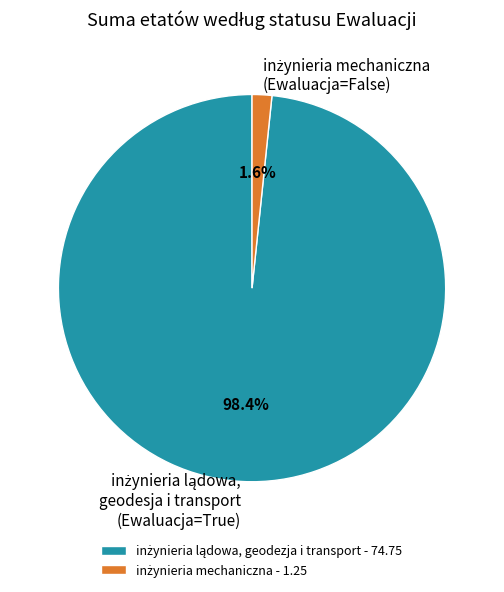

Count the number of slices in the pie.

2